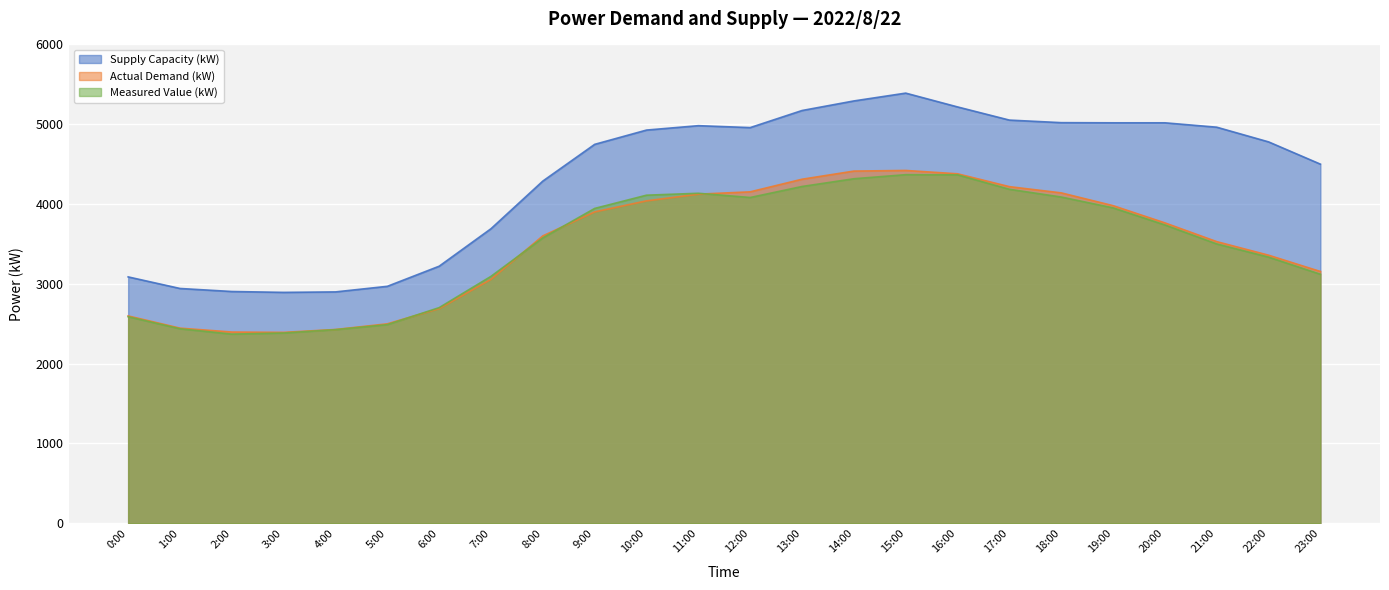

Between which two adjacent categories do Measured Value (kW) and Actual Demand (kW) first intersect?

5:00 and 6:00